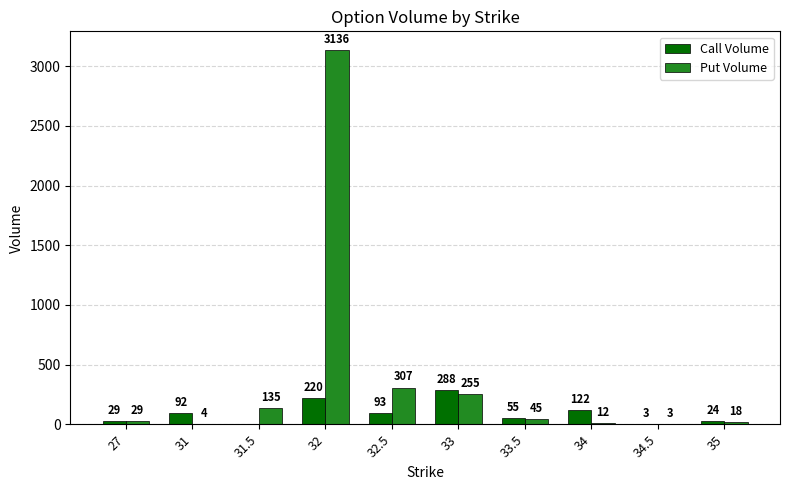

Count the number of categories in the chart.

10